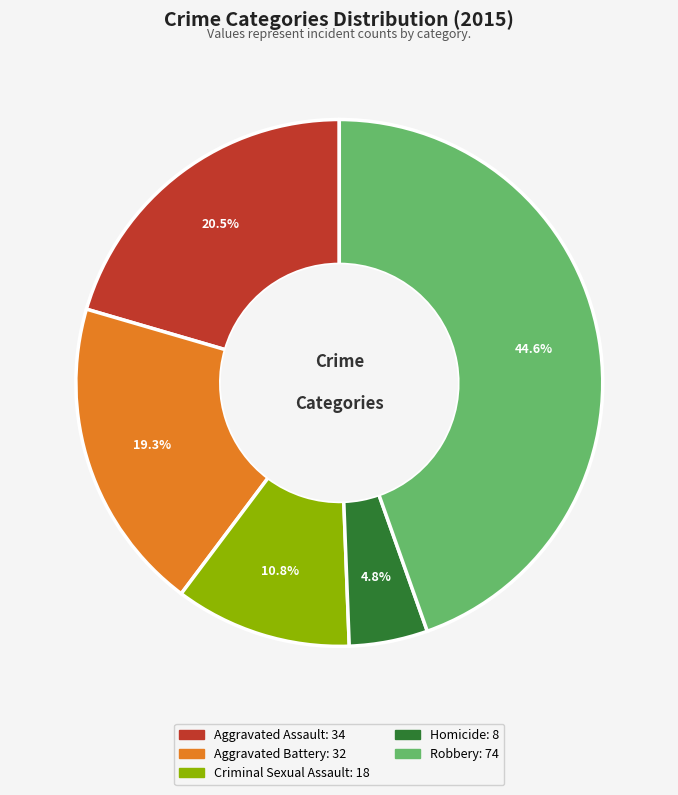

What portion of the pie excludes Homicide?

95.2%